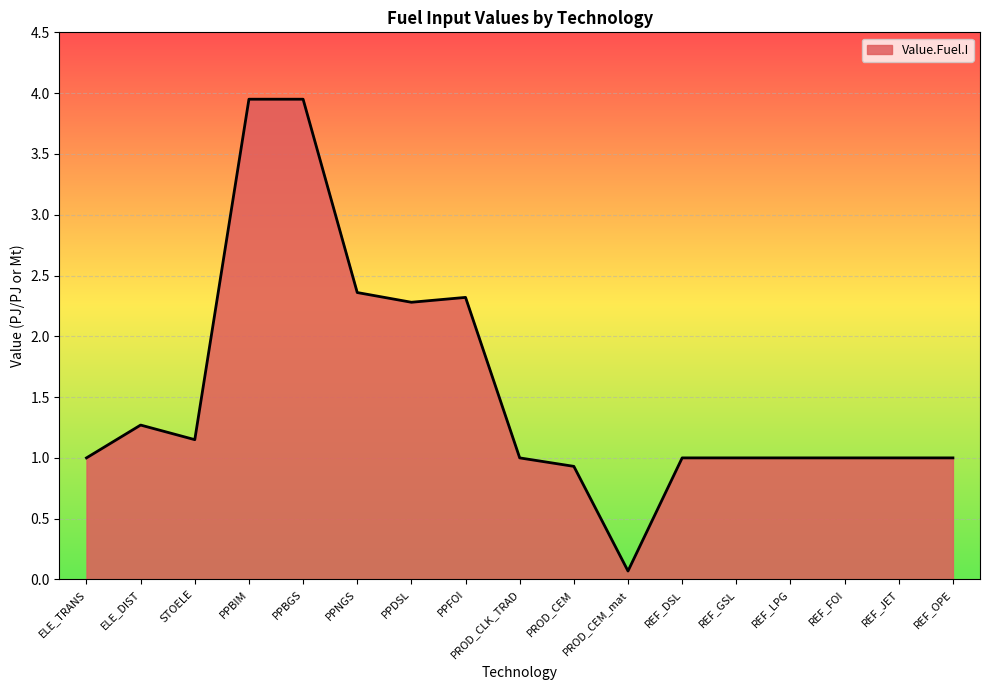

What is the difference between the maximum and minimum values?

3.9